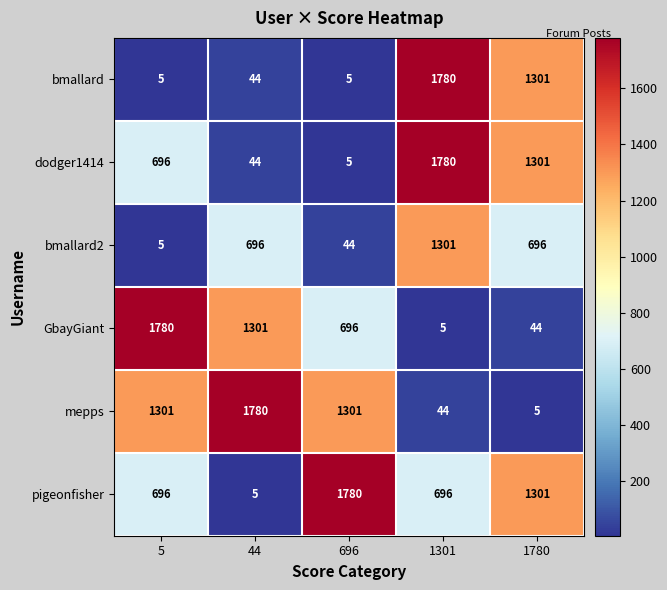

Which category has the highest value in the bmallard2 series?

1301